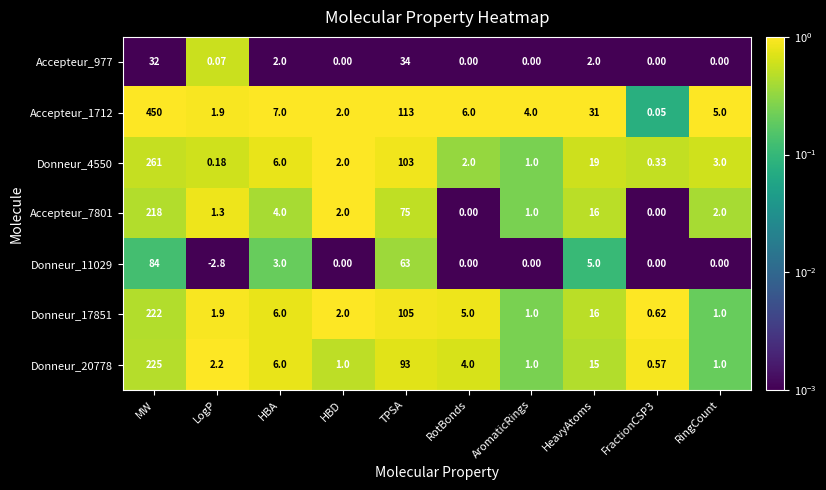

At which category is the sum across all series the highest?

MW